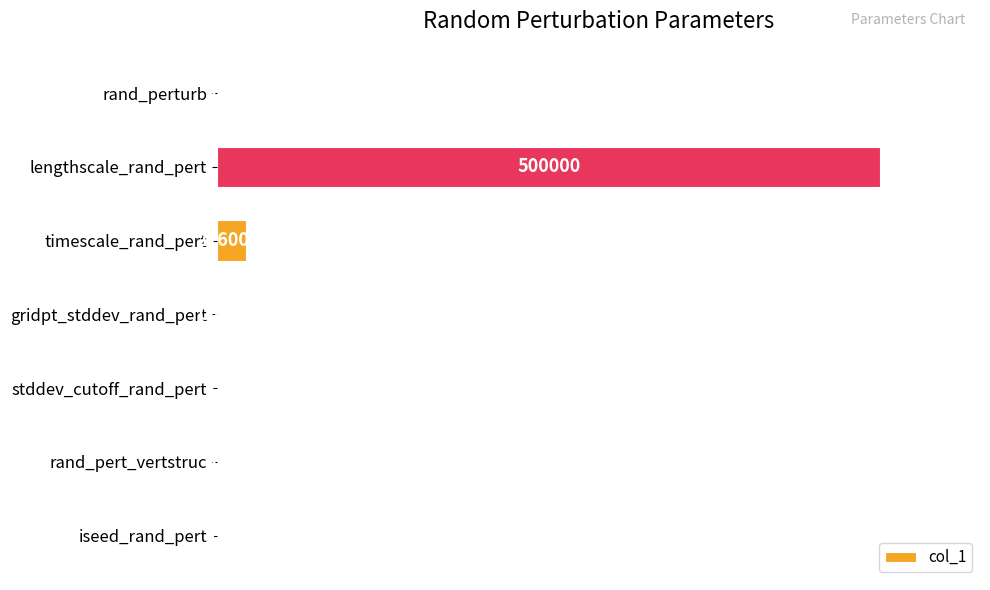

Does the chart contain stacked bars?

No